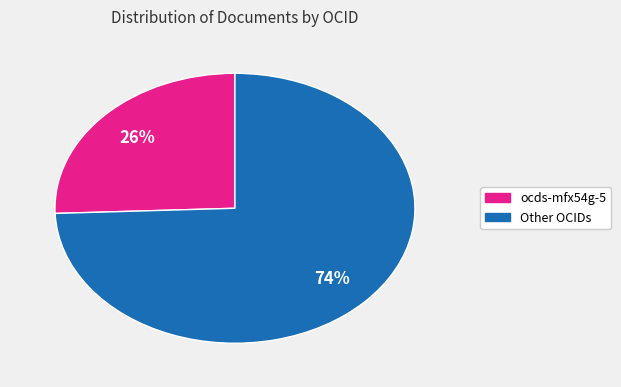

To the nearest percent, what is the average slice percentage?

50%